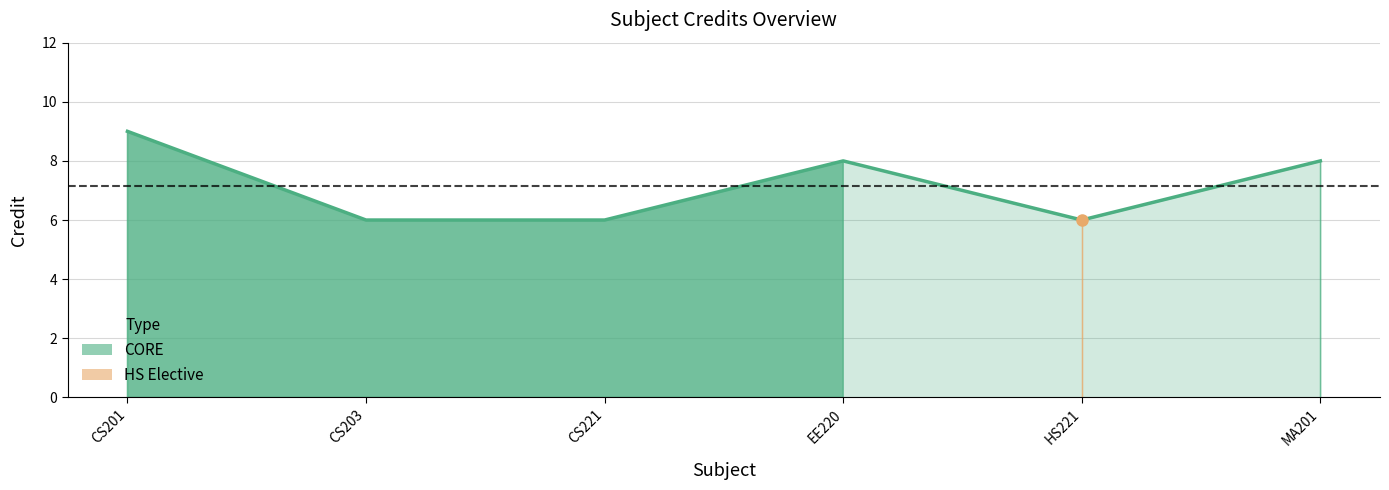

How many lines are shown in the chart?

1